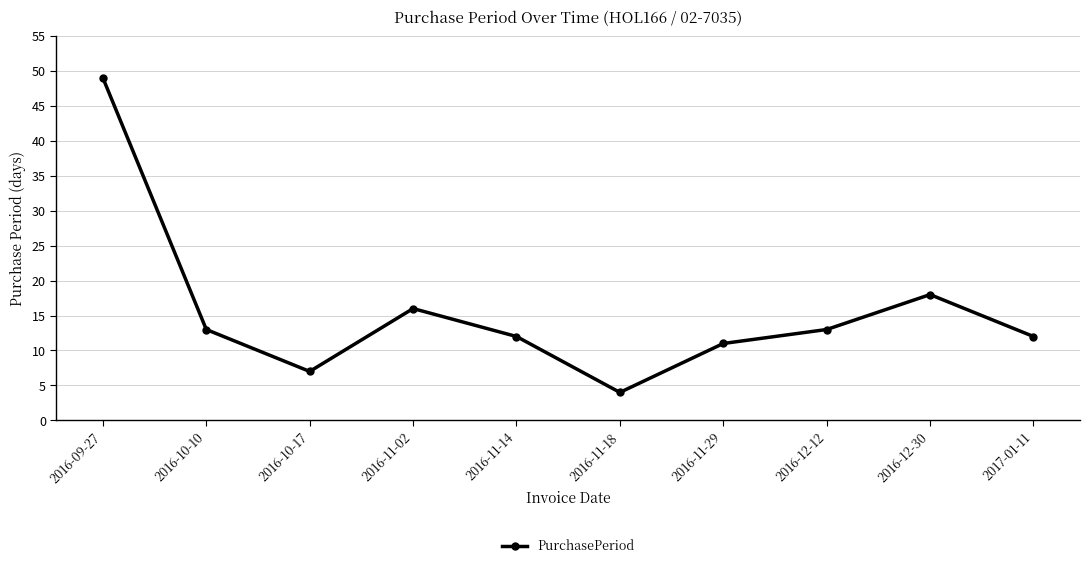

What is the change in value from 2016-10-17 to 2016-11-02?

+9